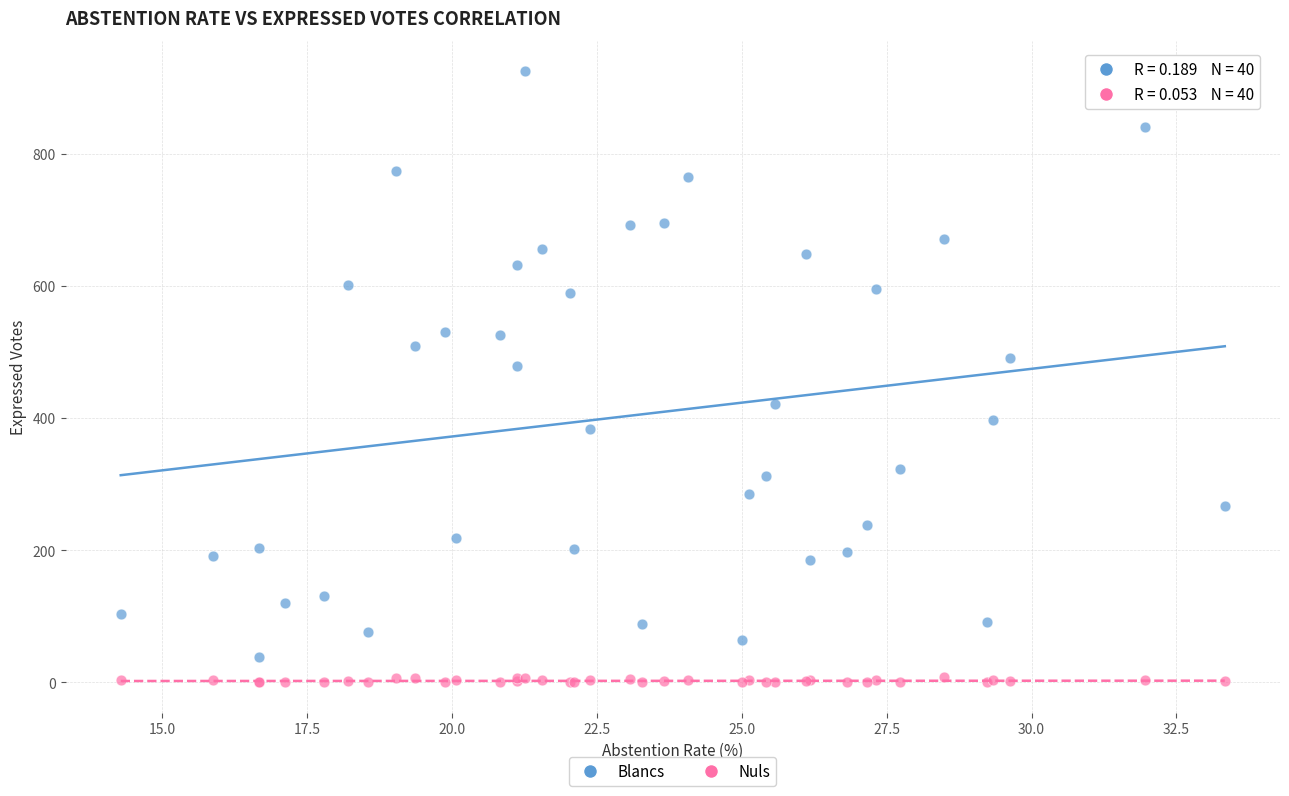

Which series contains the lowest Y value?

Nuls